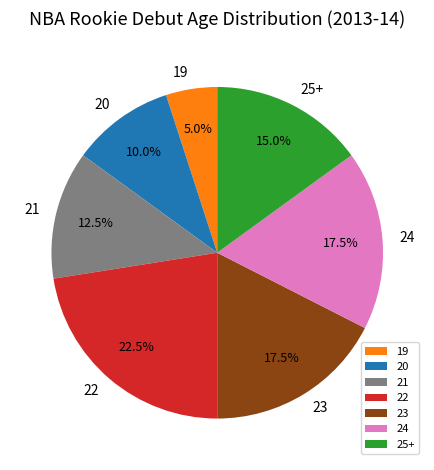

Count the number of slices in the pie.

7